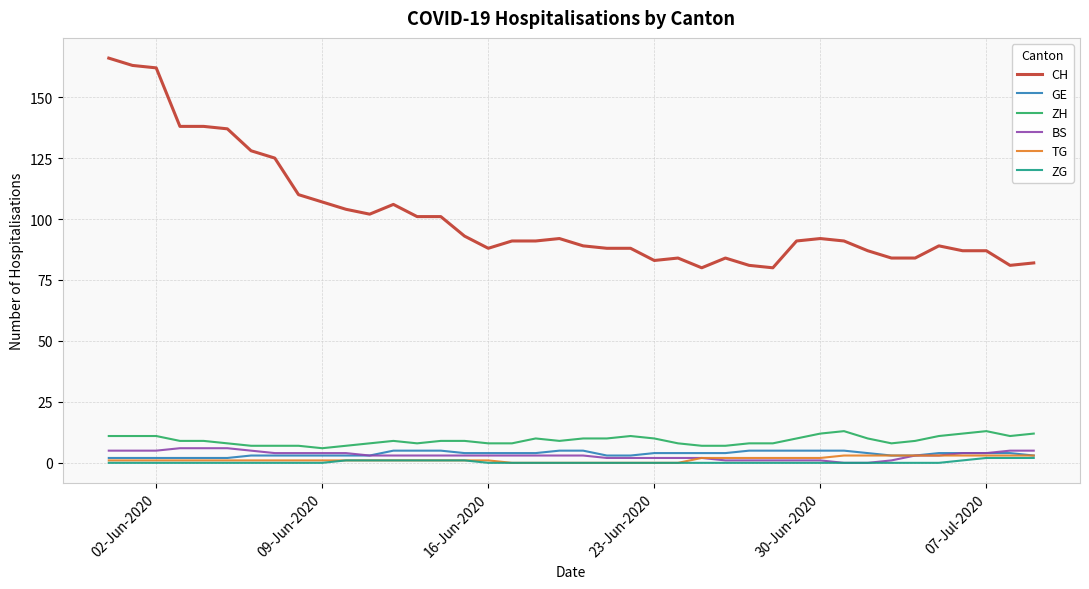

Which series has the largest total across all categories?

CH